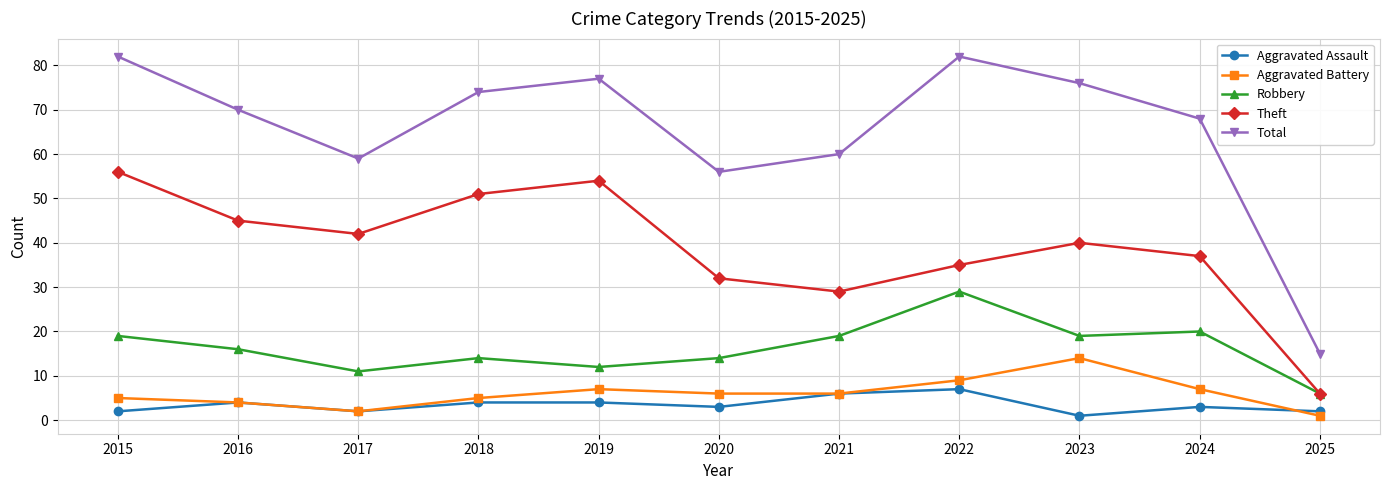

How many data points in Aggravated Battery are less than 6?

5